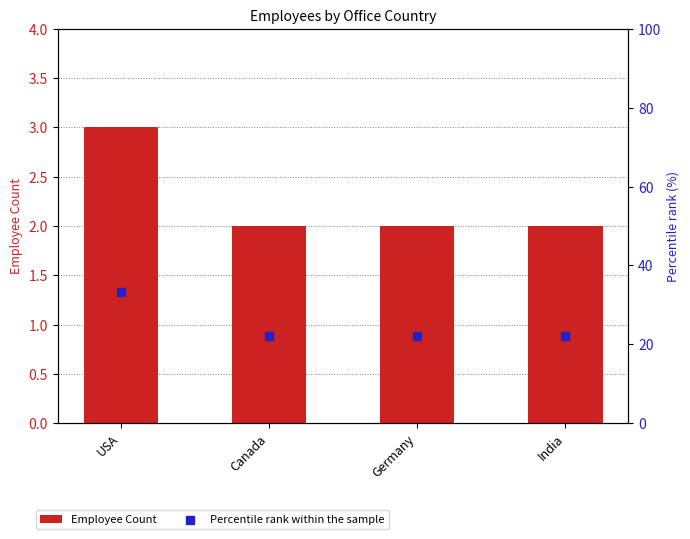

What is the total value across all series at India?

24.2